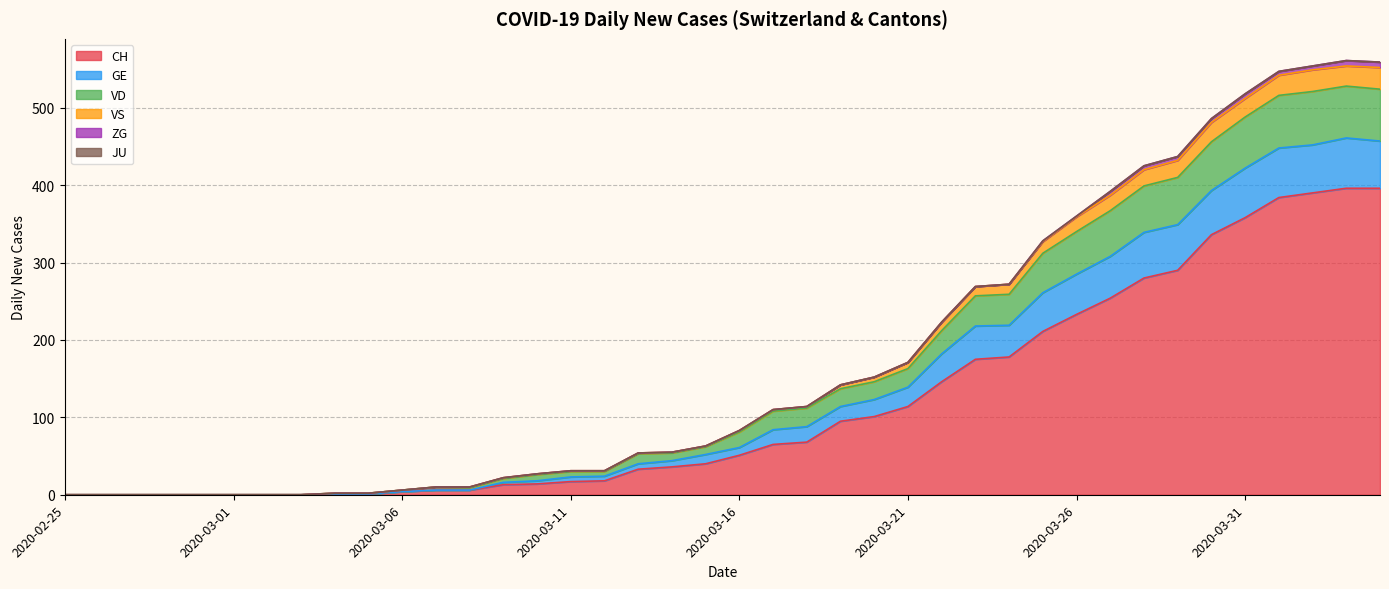

The VS series shows 17 at 2020-03-10. True or false?

False